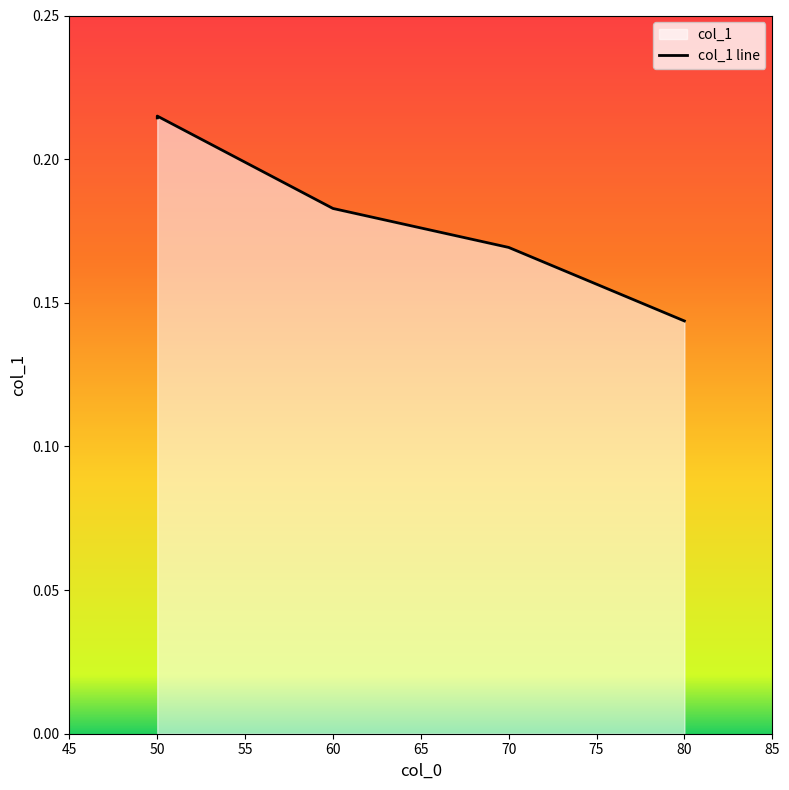

Read the value at 70.

0.2